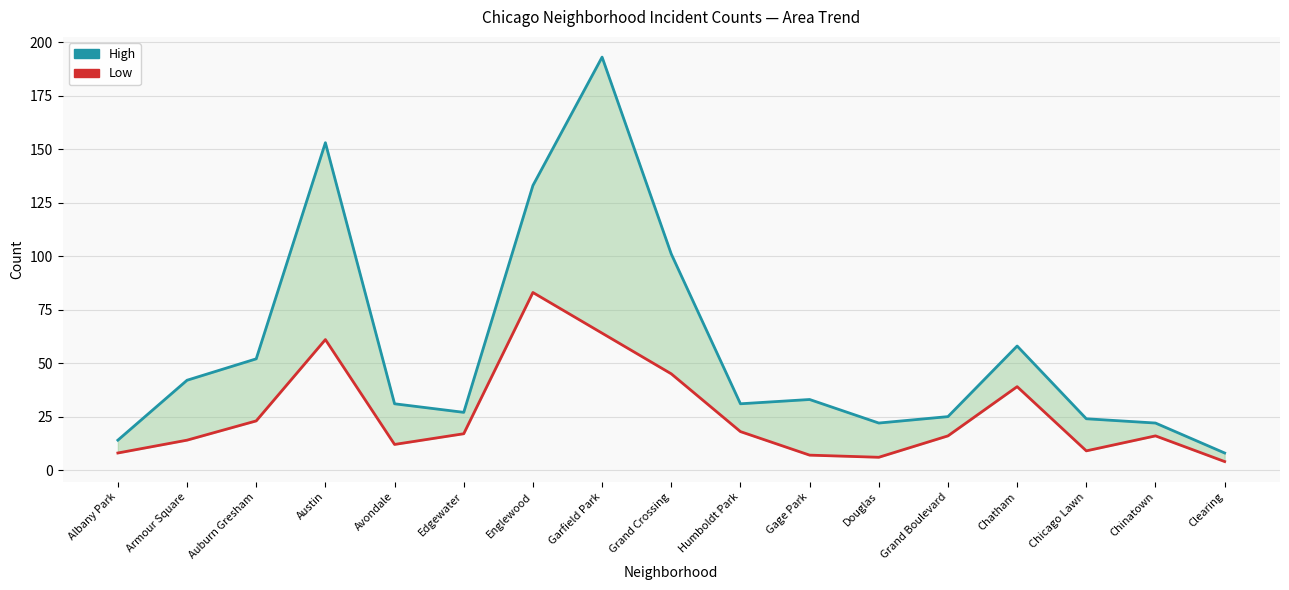

Reading left to right, what are all the values shown in this chart?

High: Albany Park=14	Armour Square=42	Auburn Gresham=52	Austin=153	Avondale=31	Edgewater=27	Englewood=133	Garfield Park=193	Grand Crossing=101	Humboldt Park=31	Gage Park=33	Douglas=22	Grand Boulevard=25	Chatham=58	Chicago Lawn=24	Chinatown=22	Clearing=8
Low: Albany Park=8	Armour Square=14	Auburn Gresham=23	Austin=61	Avondale=12	Edgewater=17	Englewood=83	Garfield Park=64	Grand Crossing=45	Humboldt Park=18	Gage Park=7	Douglas=6	Grand Boulevard=16	Chatham=39	Chicago Lawn=9	Chinatown=16	Clearing=4